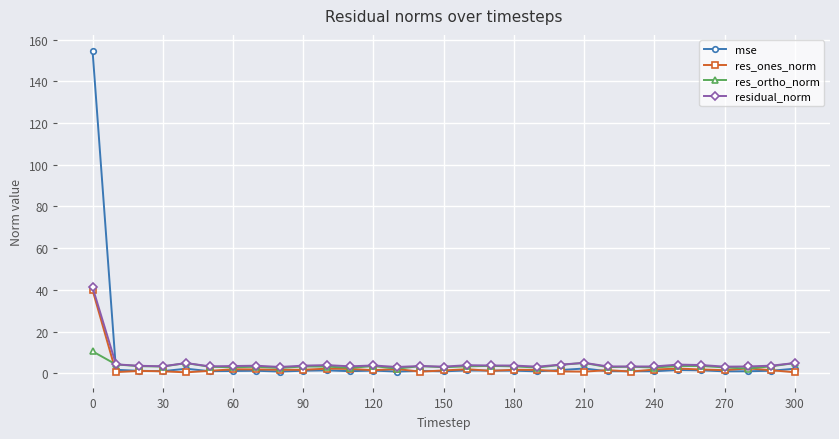

What is the smallest value displayed?

0.5